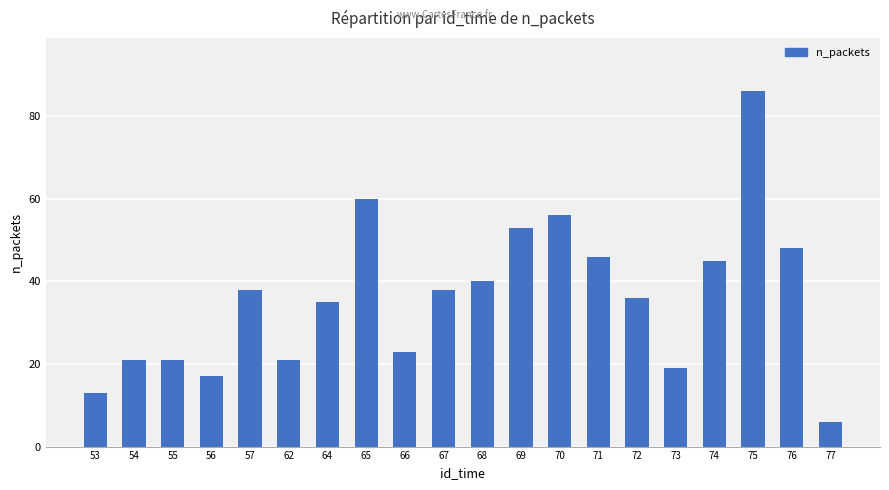

True or false: the data shows 19 at 73.

True